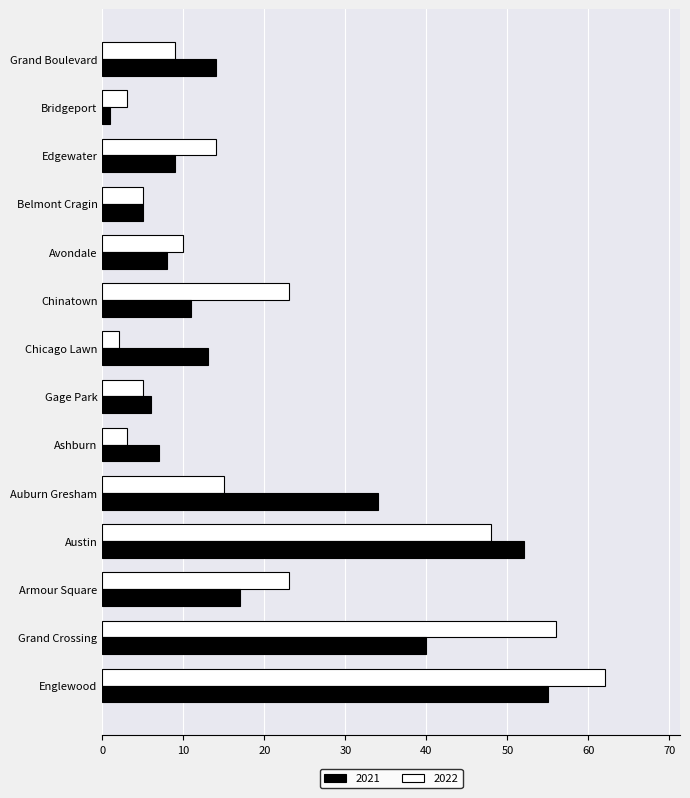

Where is 2021 nearest to the value 28?

Auburn Gresham